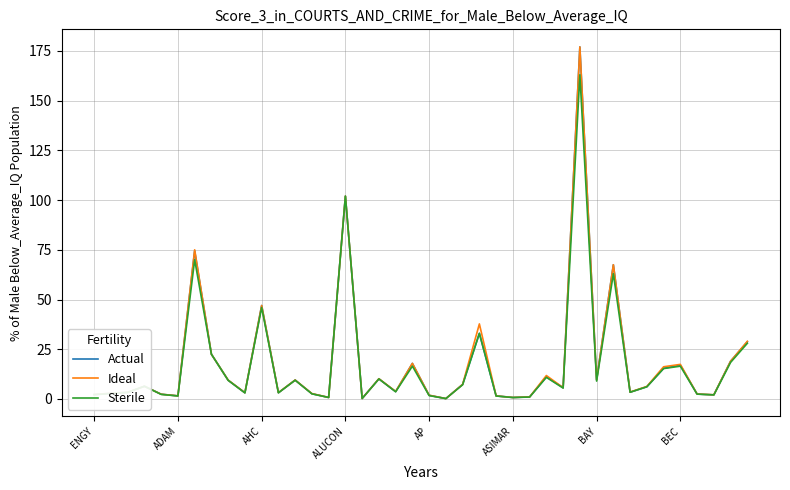

What is the highest value of the Sterile series?

163.0